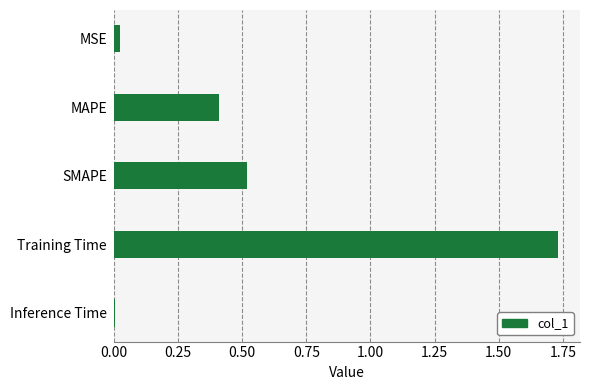

What is the average value?

0.5